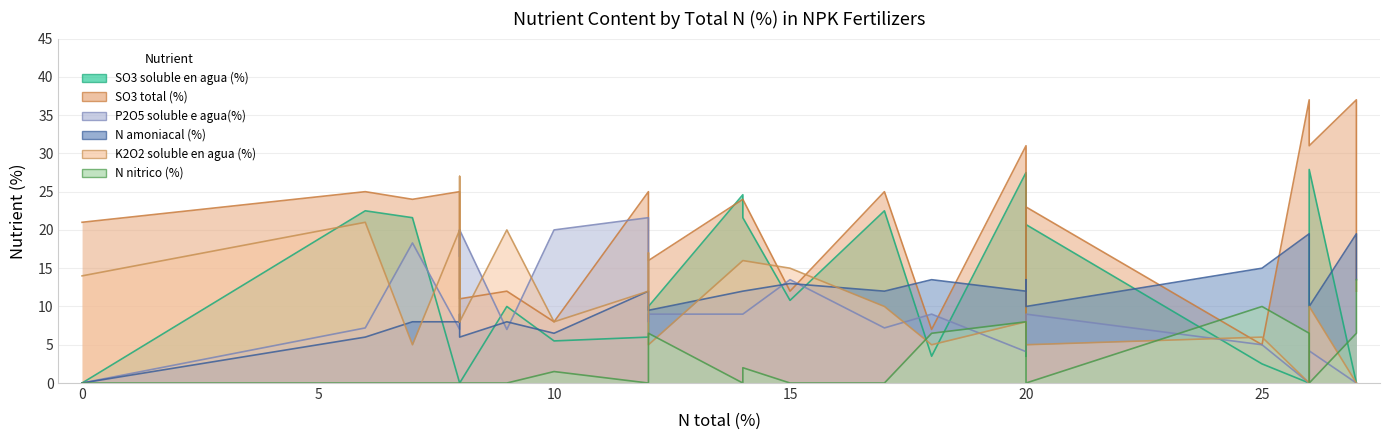

True or false: SO3 soluble en agua (%) has more than 0 interior local peaks.

True